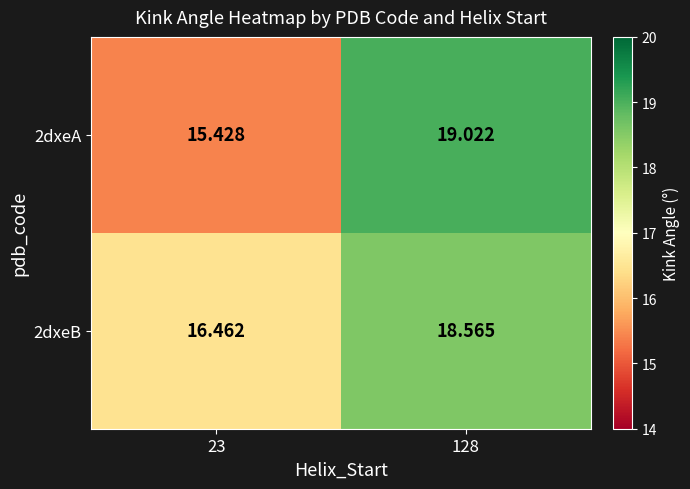

Is the value of 2dxeA at 128 greater than the value of 2dxeB at 23?

Yes